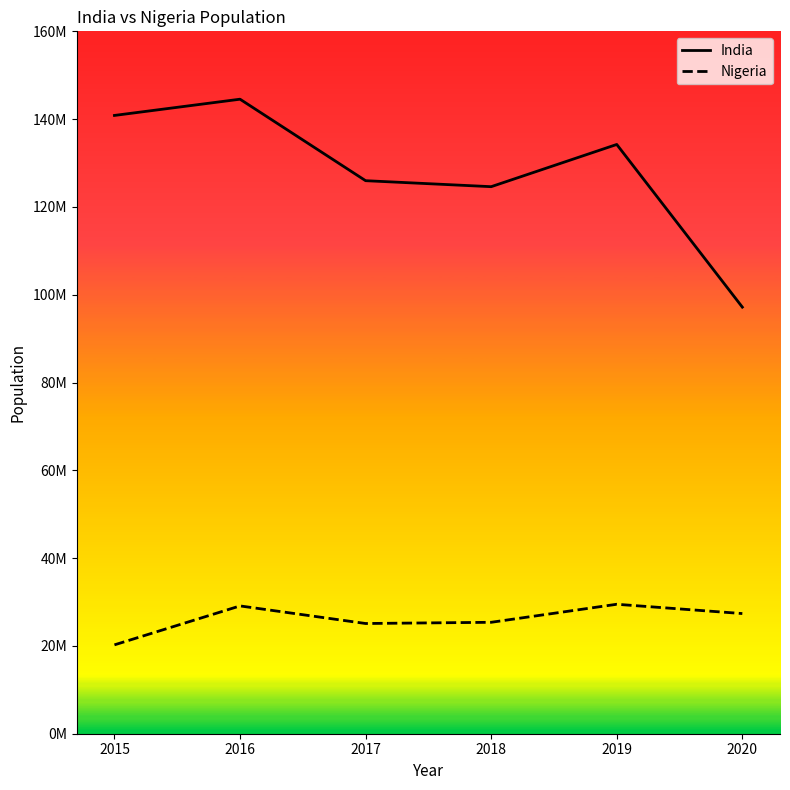

True or false: Nigeria and India intersect in this chart.

False